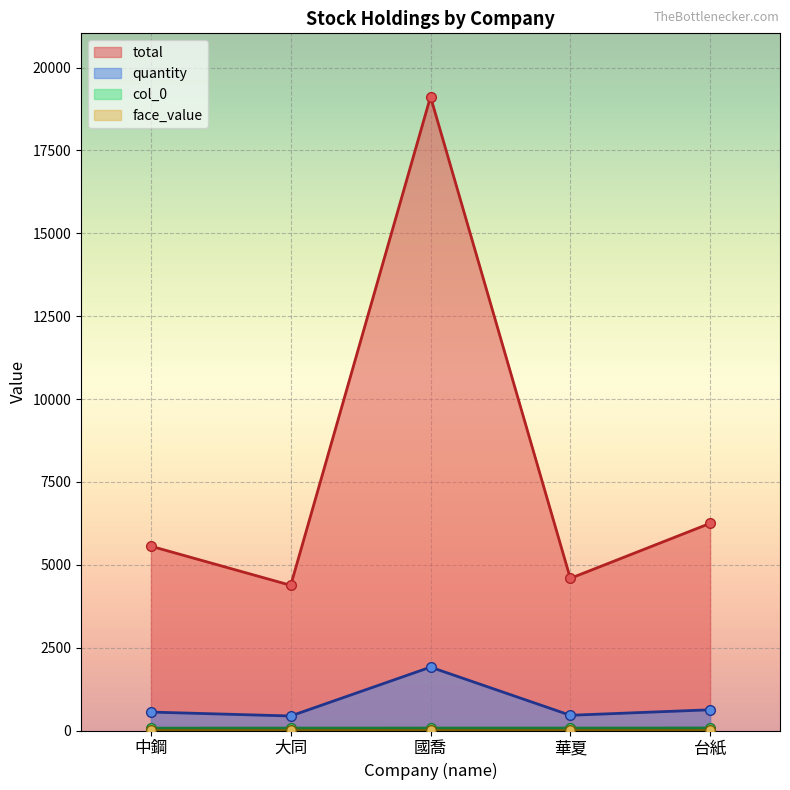

What is the sum of the col_0 values at 華夏 and 國喬?

149